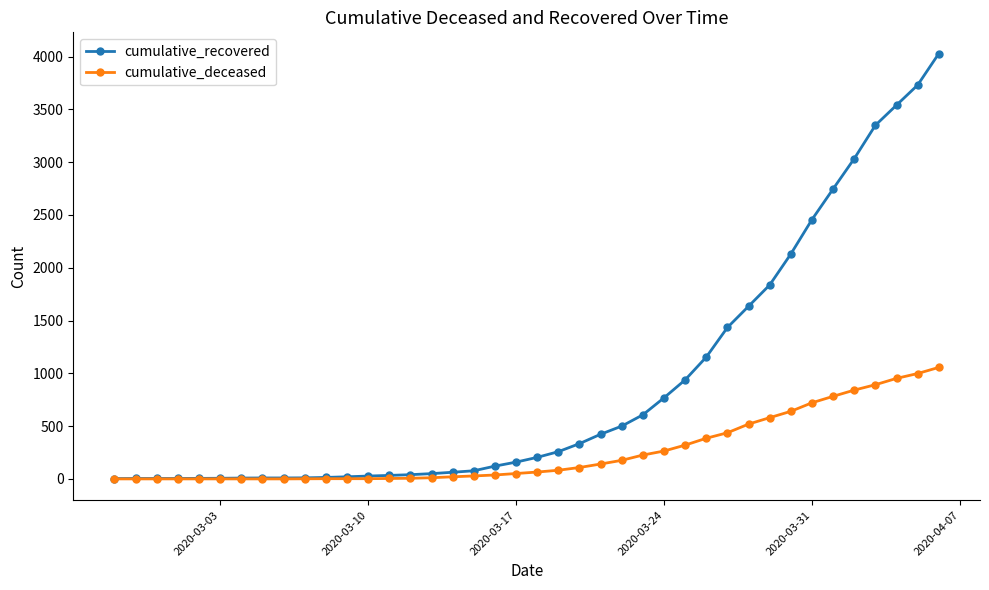

What is the highest value of the cumulative_deceased series?

1056